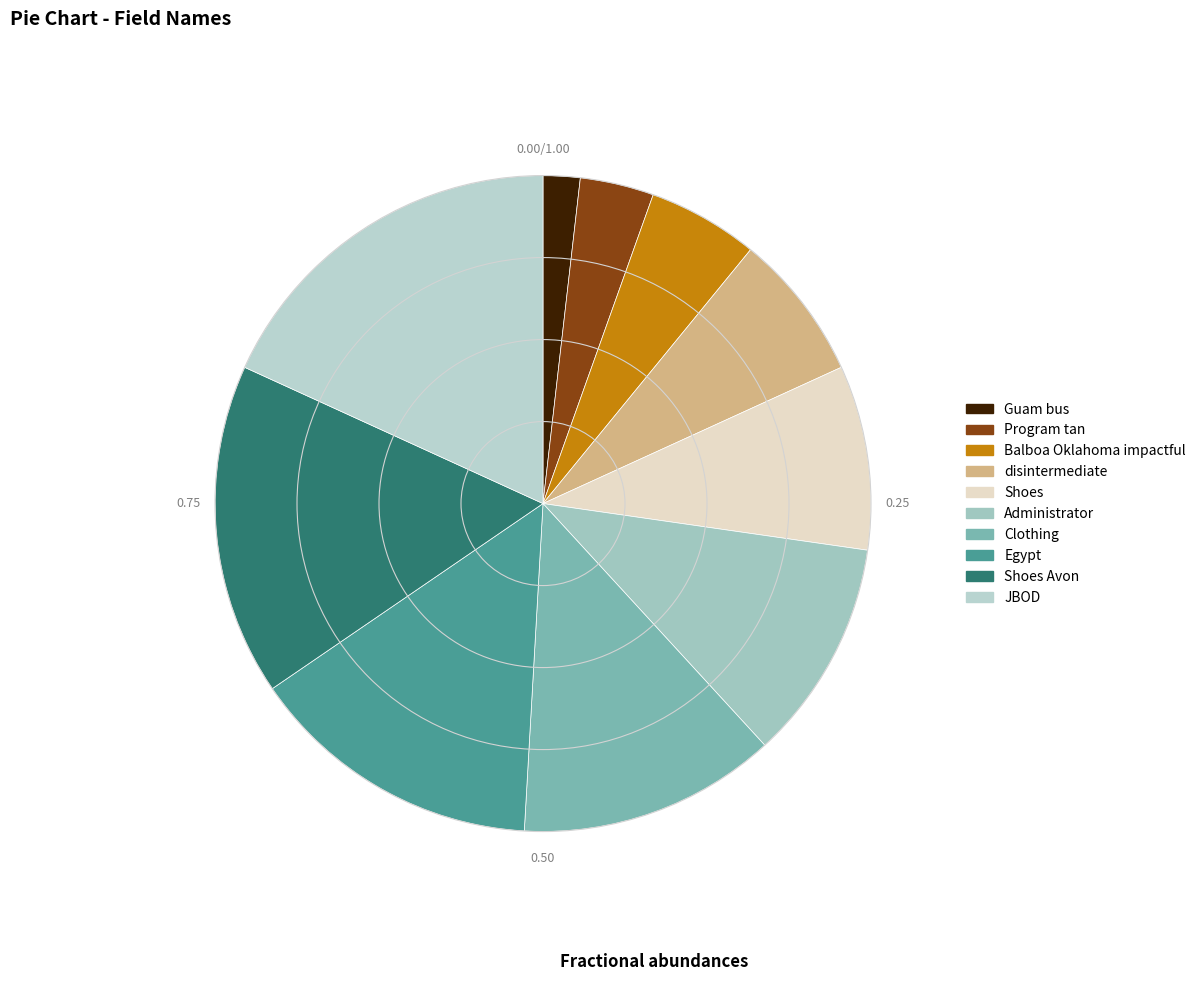

How many segments does this pie chart have?

10